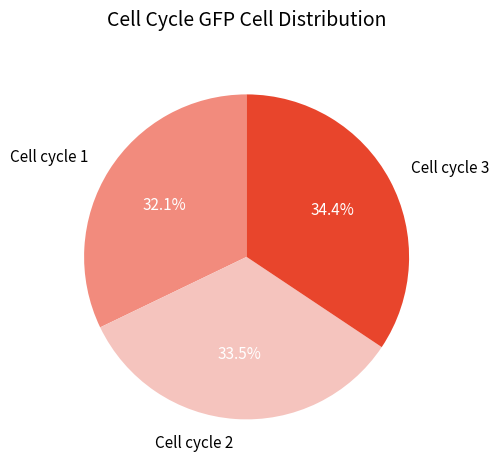

What portion of the pie excludes Cell cycle 2?

66.5%